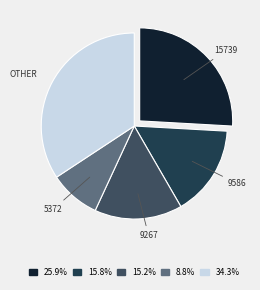

Which has a higher value, 5372 or 9586?

9586